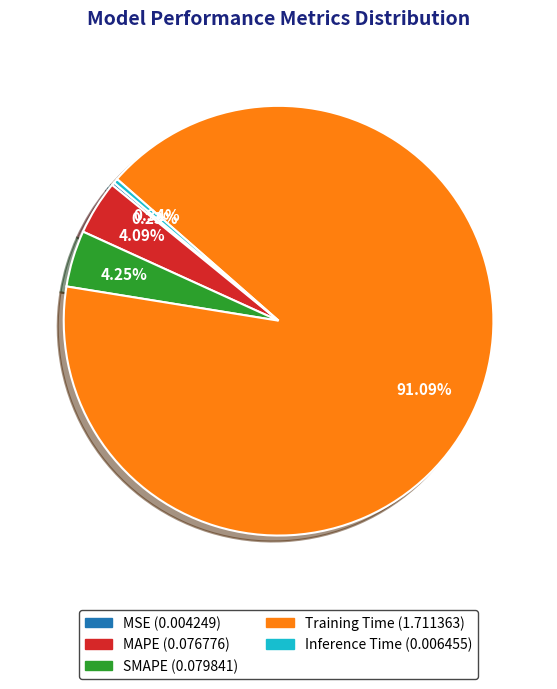

Between Training Time and Inference Time, which is larger?

Training Time